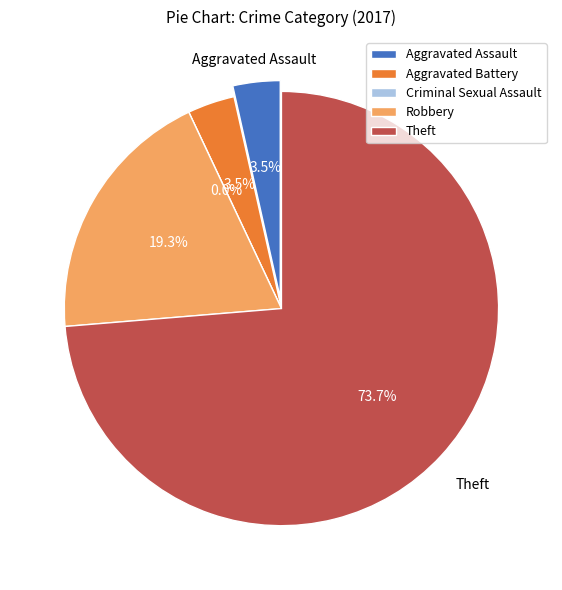

To the nearest percent, what is the average slice percentage?

20%